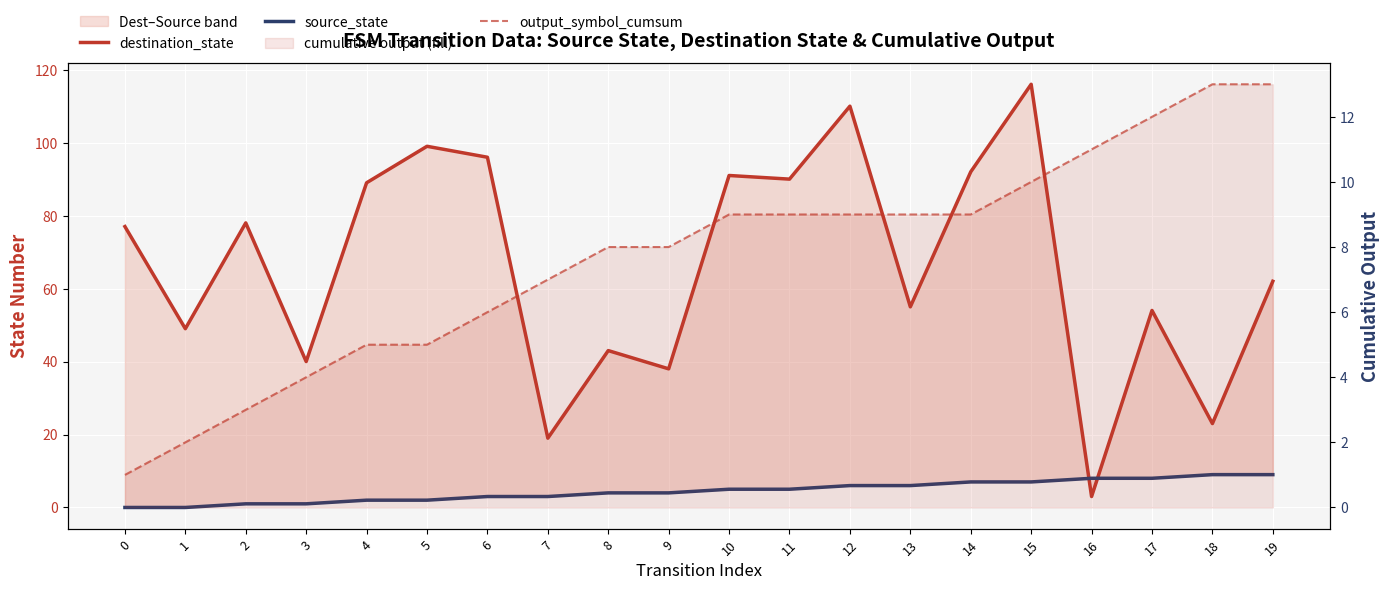

What are all the series names shown in the legend?

destination_state, source_state, output_symbol_cumsum